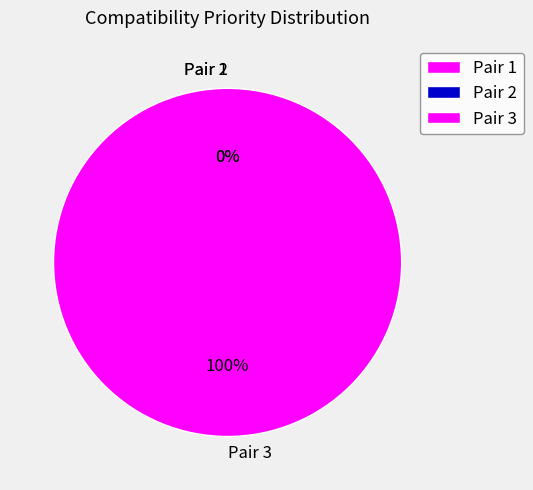

What is the total percentage of Pair 2 and Pair 3?

100.0%